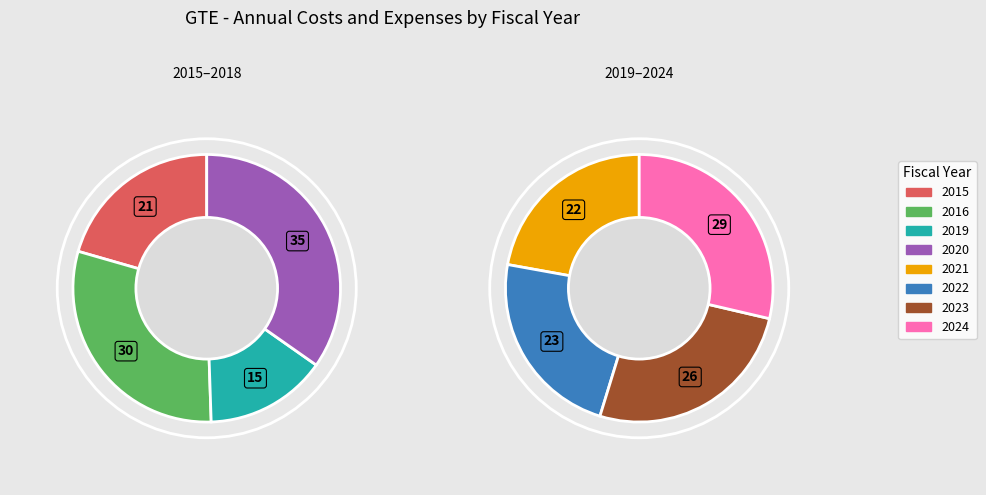

What is the largest slice in the pie chart?

2020